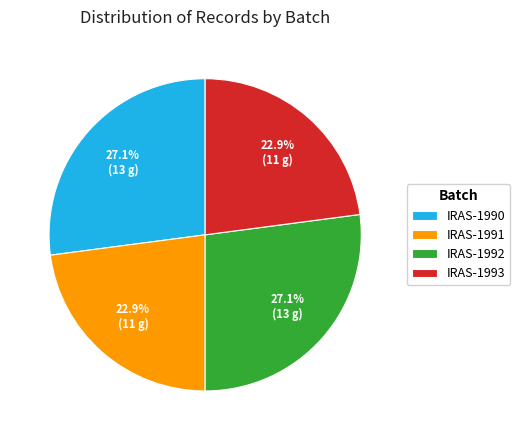

Is the sum of IRAS-1992 and IRAS-1990 greater than half?

Yes